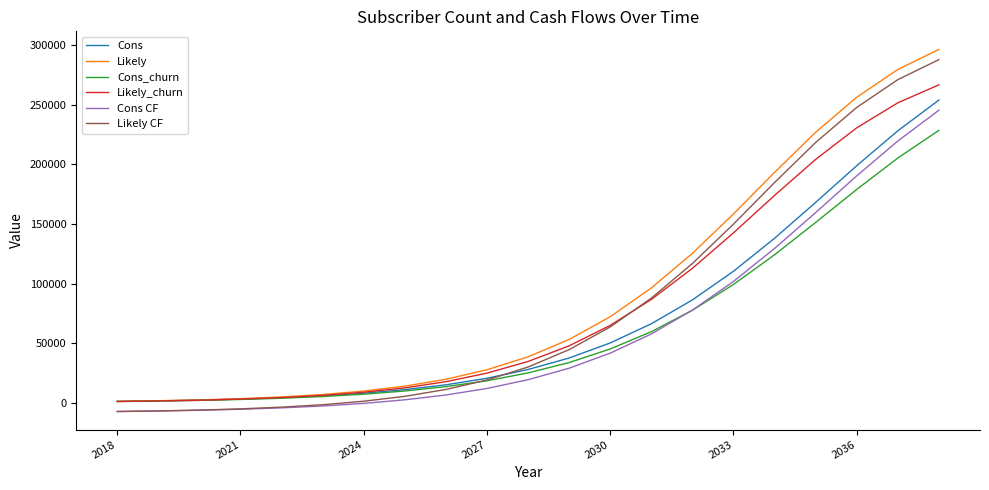

What is the maximum value for Cons?

253872.0